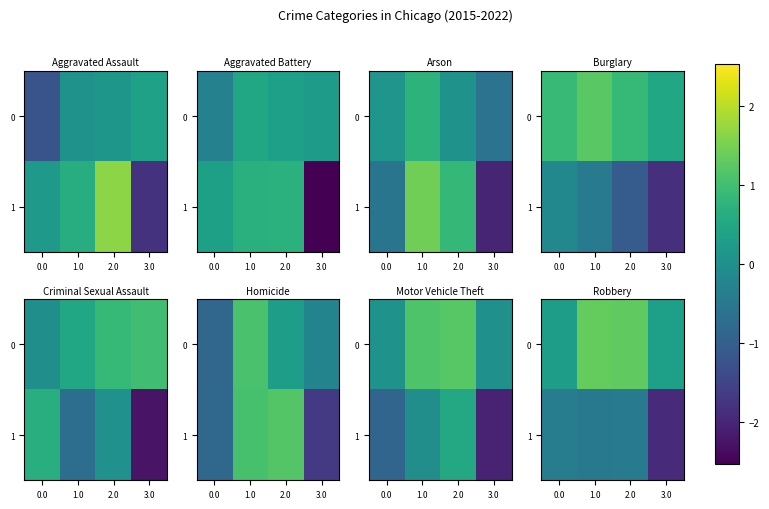

Is it true that 1 equals -0.7 at 1.0?

False